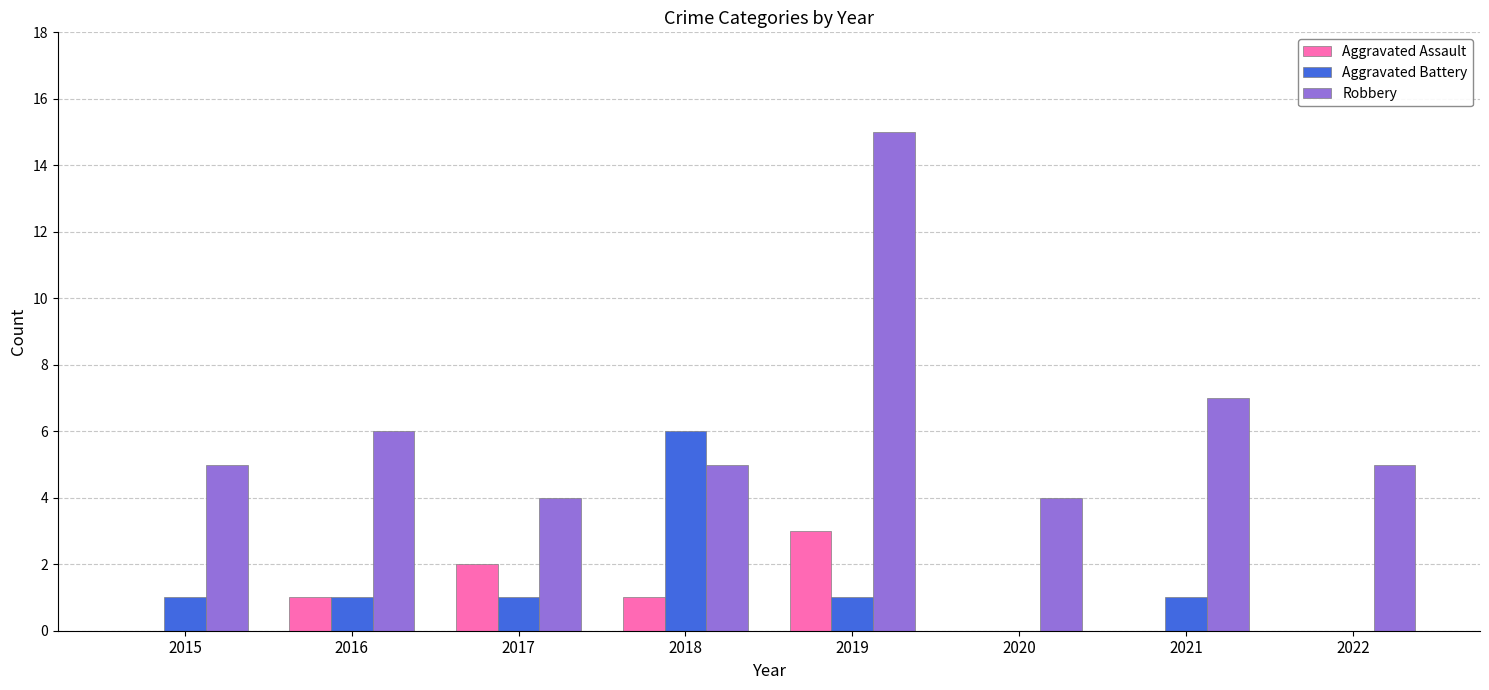

Which series has the widest spread of values?

Robbery